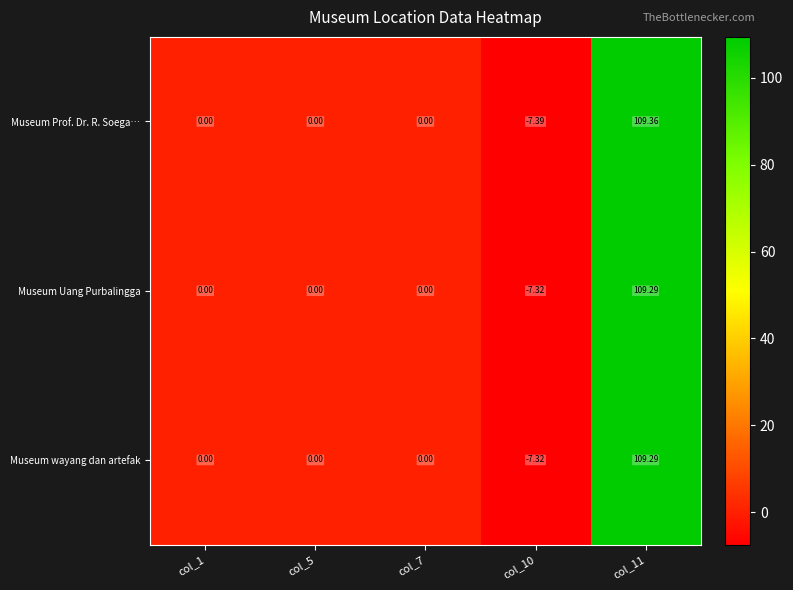

Between col_7 and col_10, which series saw the biggest shift?

Museum Prof. Dr. R. Soega…